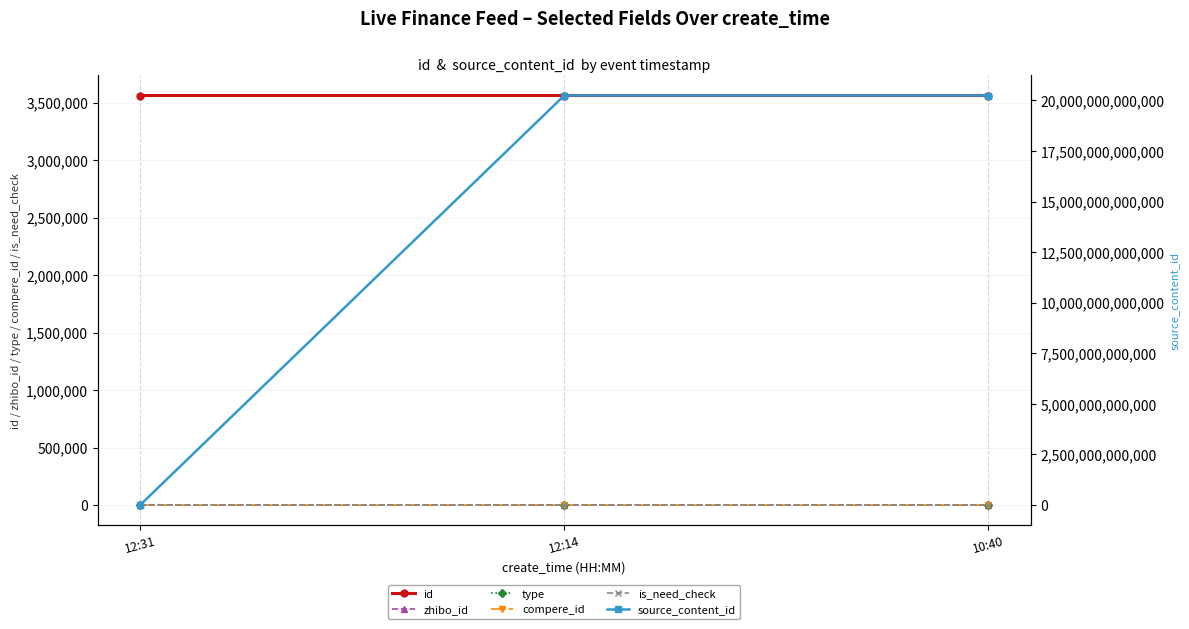

What is the label of the 1st point from the right?

10:40